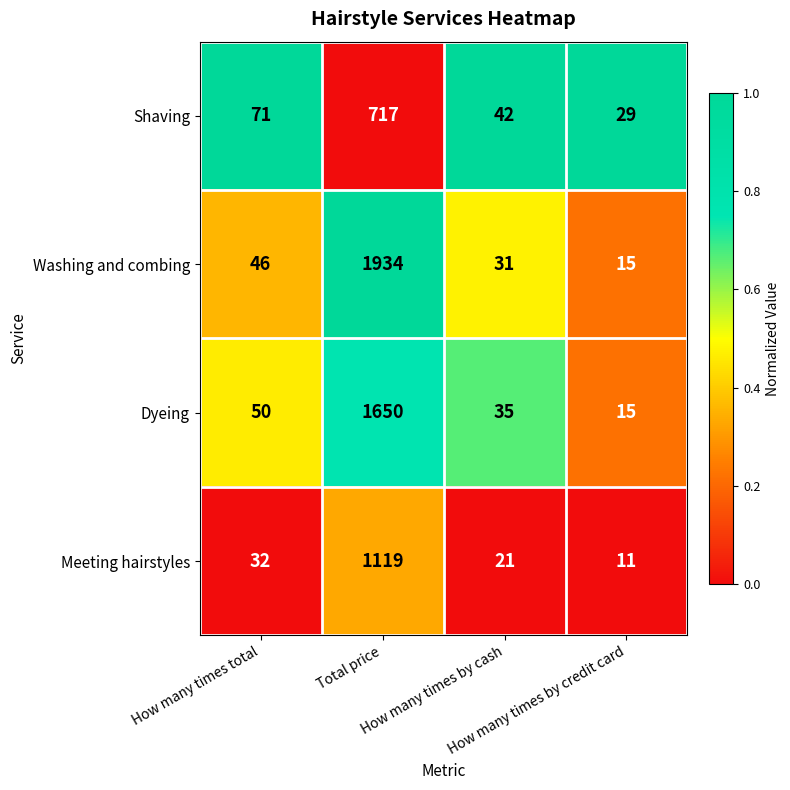

What is the highest value of the Washing and combing series?

1934